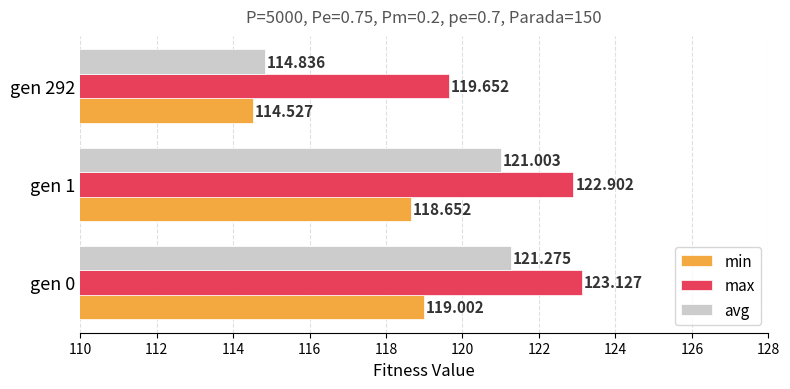

Which series has the largest range (max minus min)?

avg